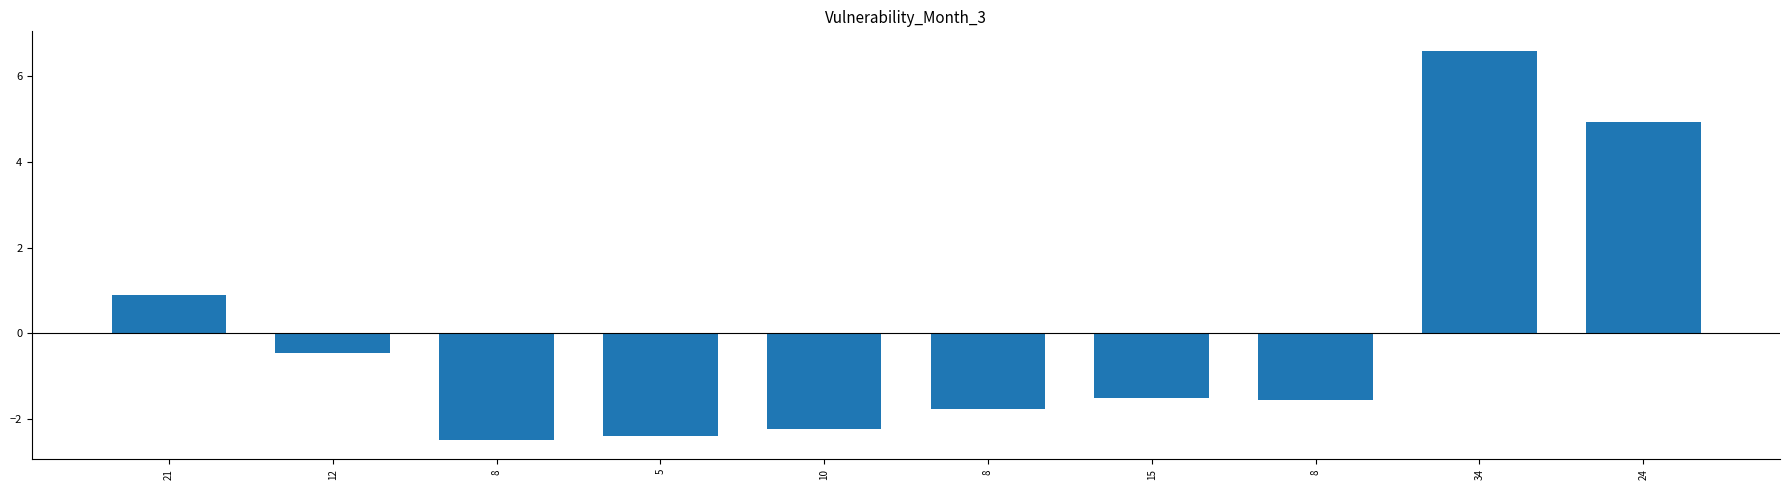

How many distinct data groups are displayed?

1